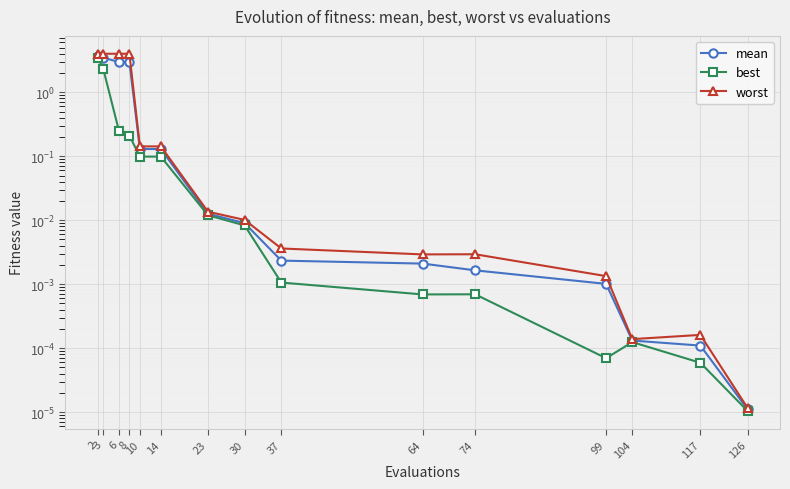

True or false: best and mean intersect in this chart.

False